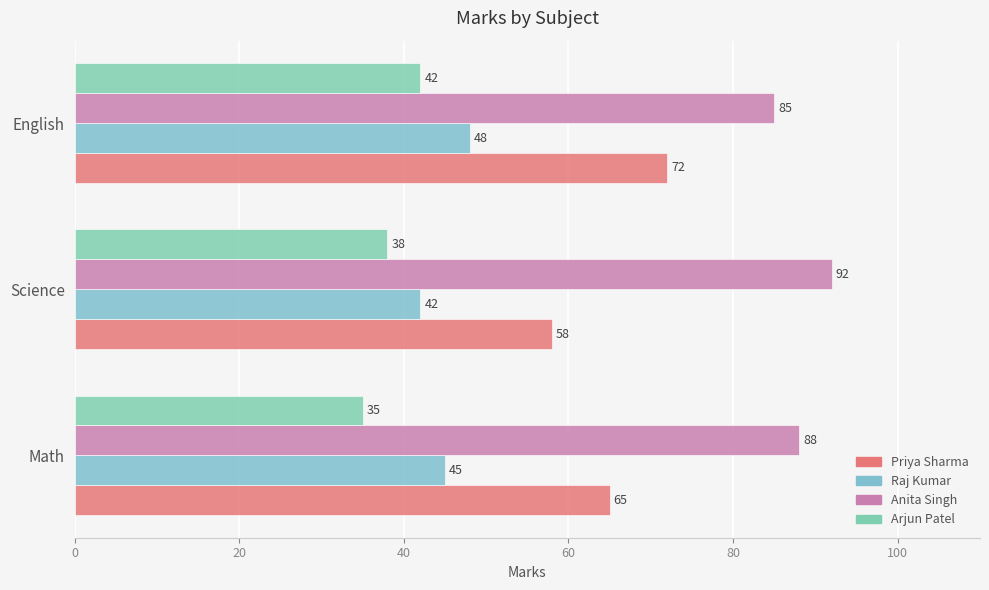

Count the Raj Kumar values in the range 42 to 48.

3